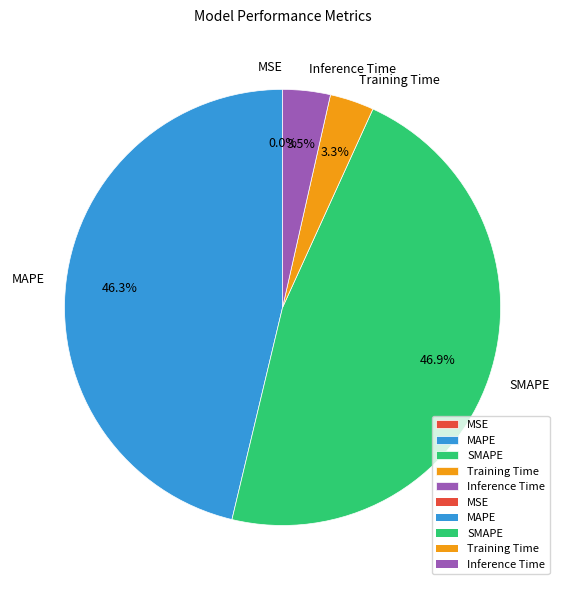

Is there any slice that represents more than half of the pie?

No